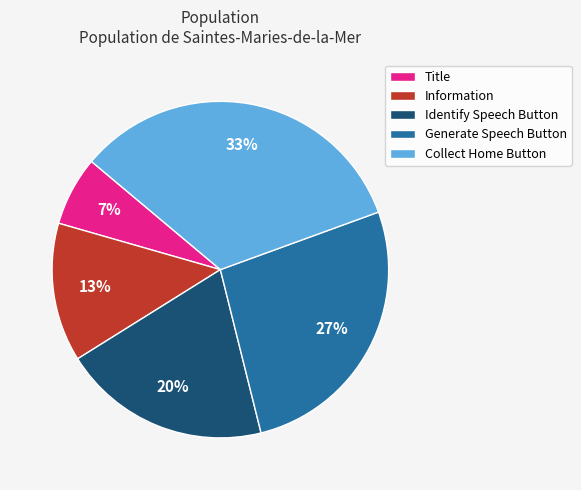

True or false: Information accounts for 18% of the total.

False